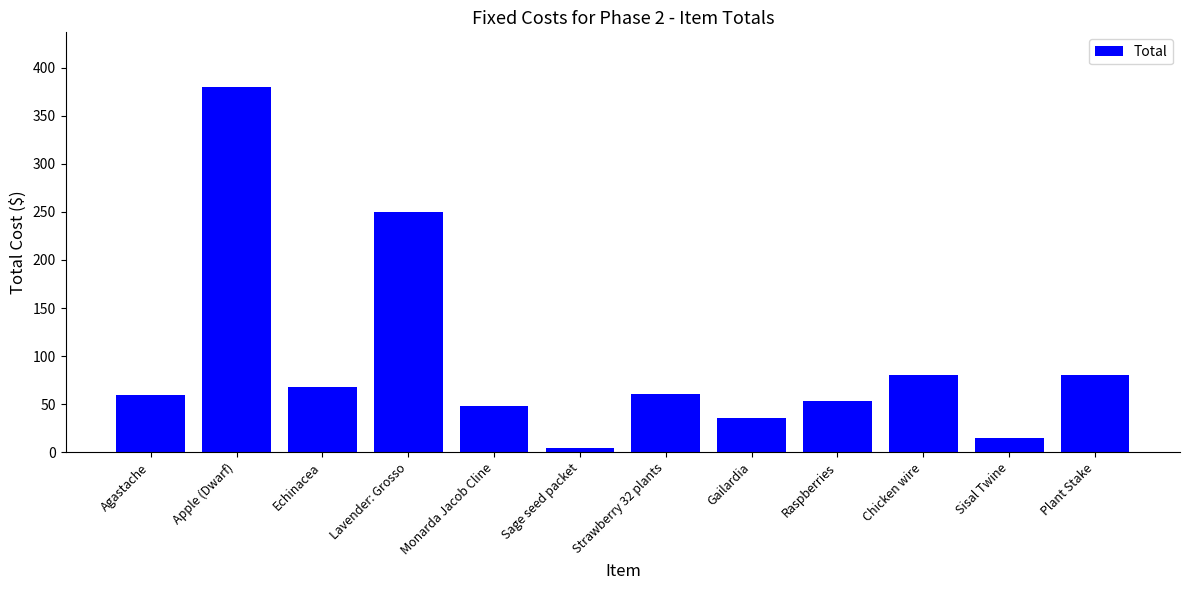

Which has a higher value, Agastache or Sisal Twine?

Agastache